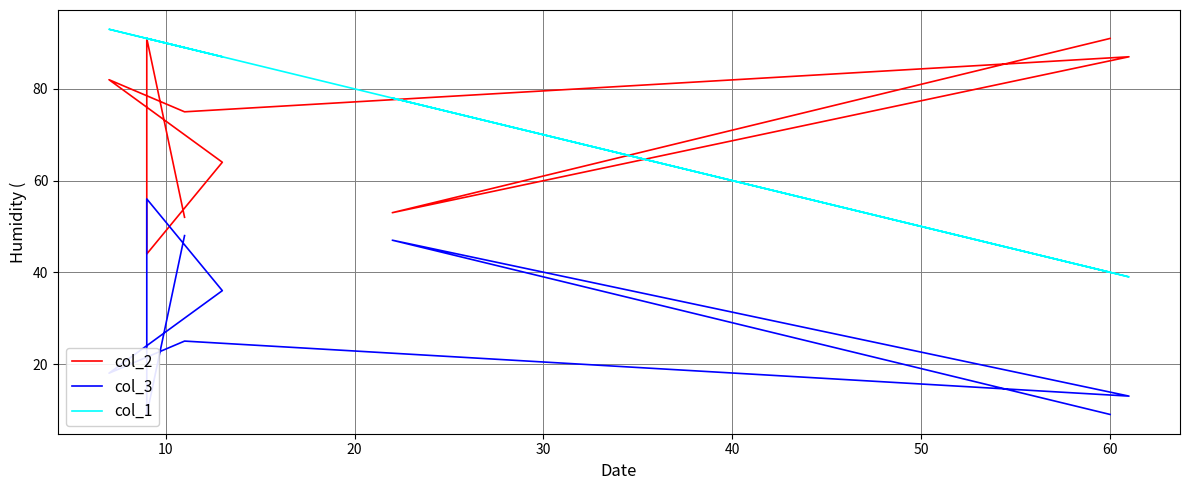

True or false: col_3 has a value of 15 at 70.

False